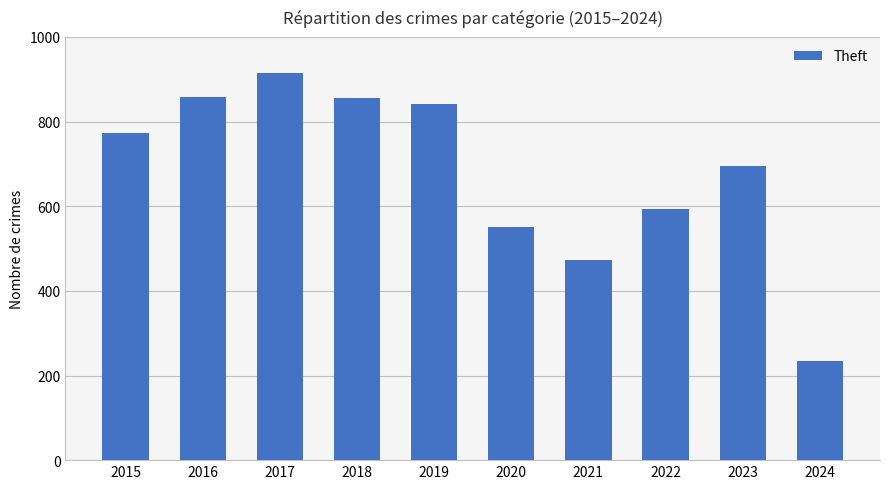

What is the change in value from 2020 to 2021?

-76